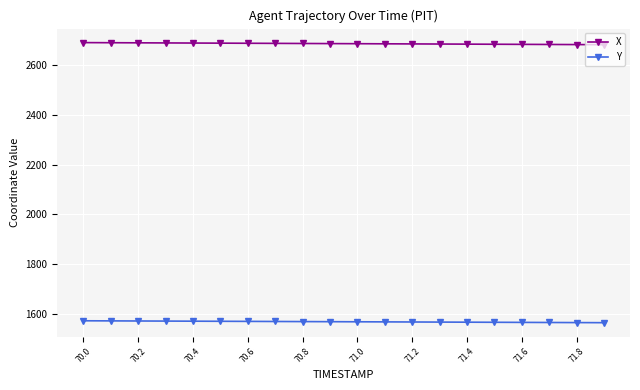

How many values in the X series exceed 2687?

11